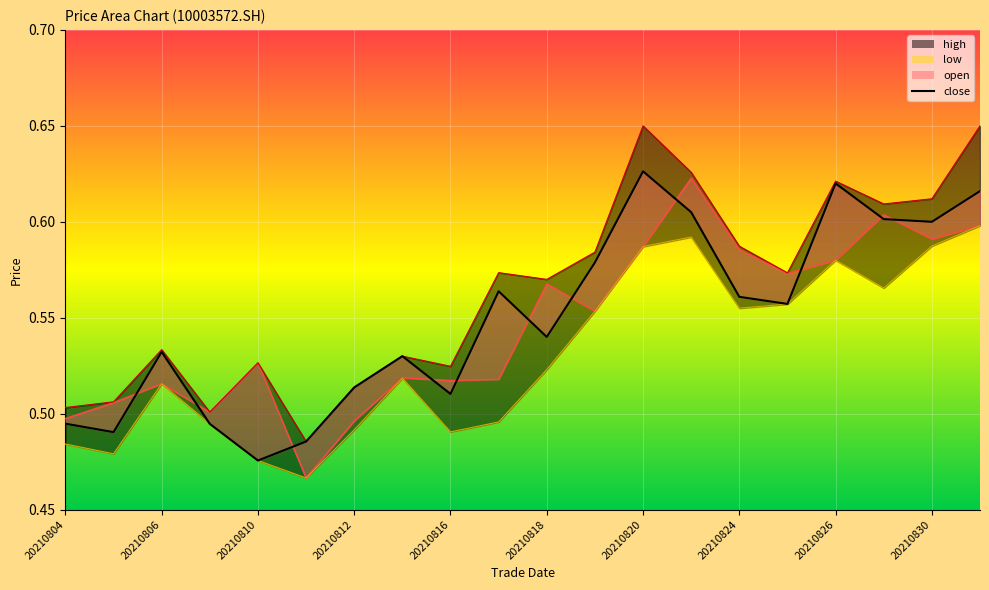

Count the number of categories in the chart.

20